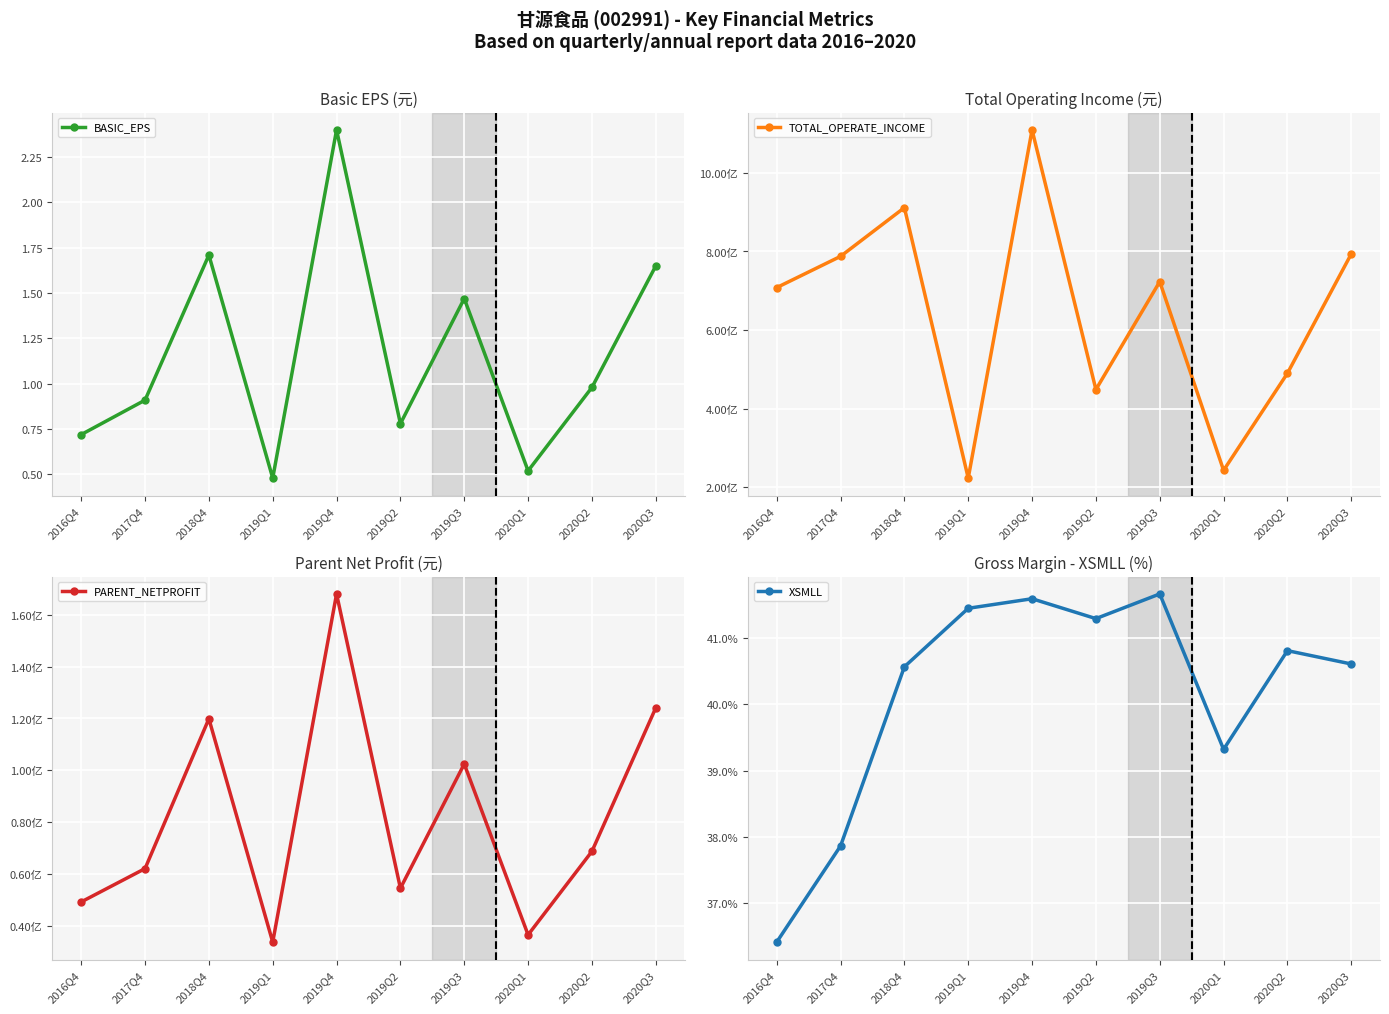

How many data points in PARENT_NETPROFIT are above 68764267?

5